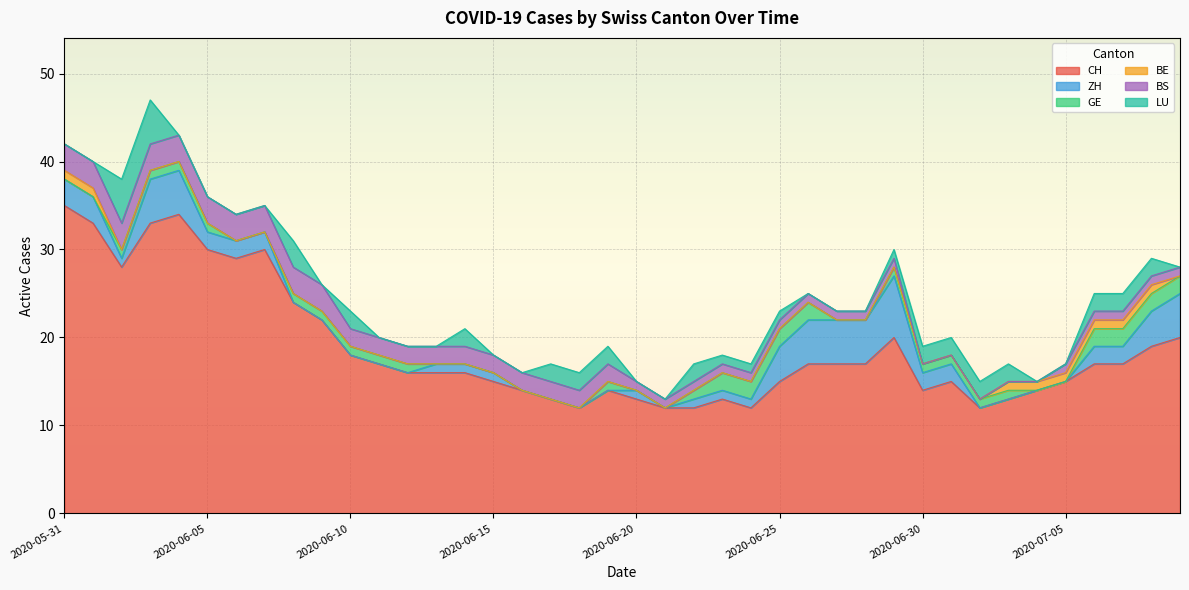

At which category does the chart reach its peak across all series?

2020-05-31